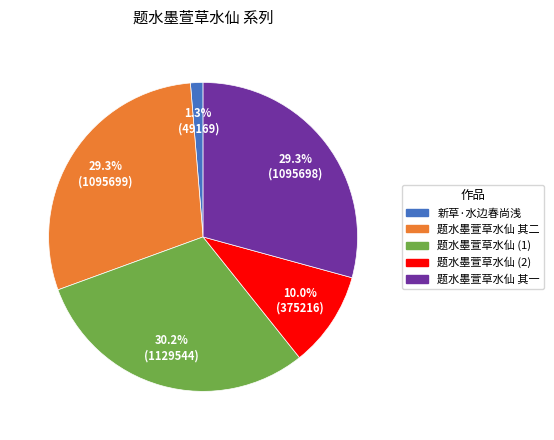

Combined, what portion of the pie is 题水墨萱草水仙 (2) and 题水墨萱草水仙 其二?

39.3%